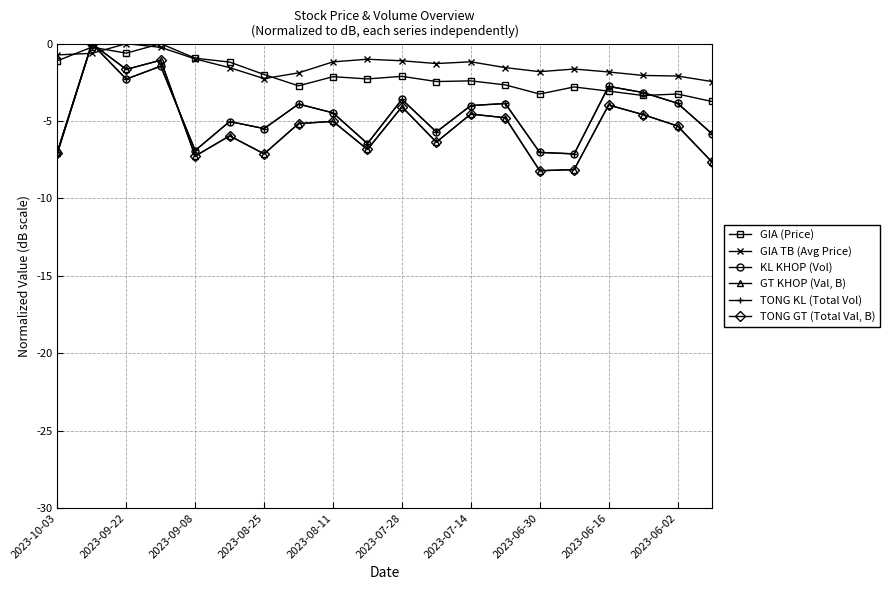

True or false: TONG KL (Total Vol) and GIA TB (Avg Price) cross at least once.

True